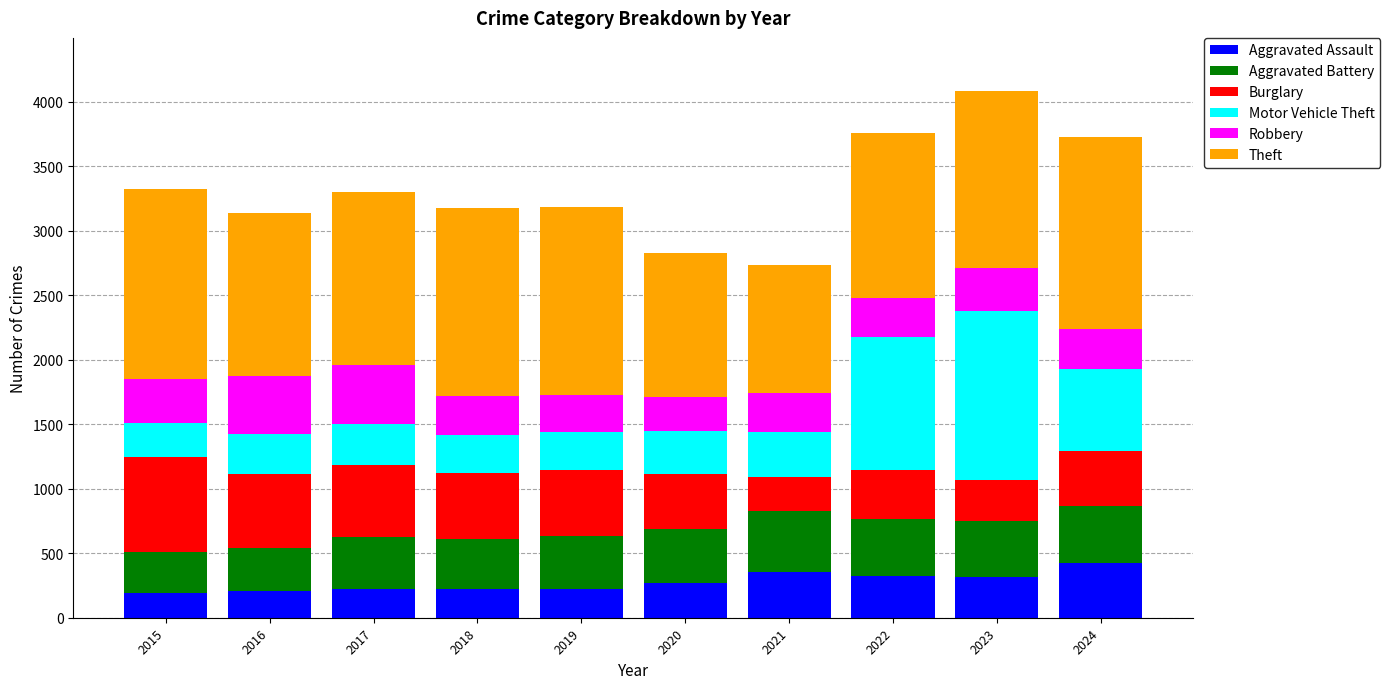

How many distinct data groups are displayed?

6